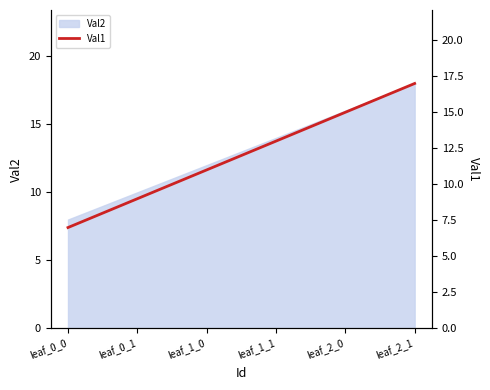

At which category does the chart reach its peak across all series?

leaf_2_1